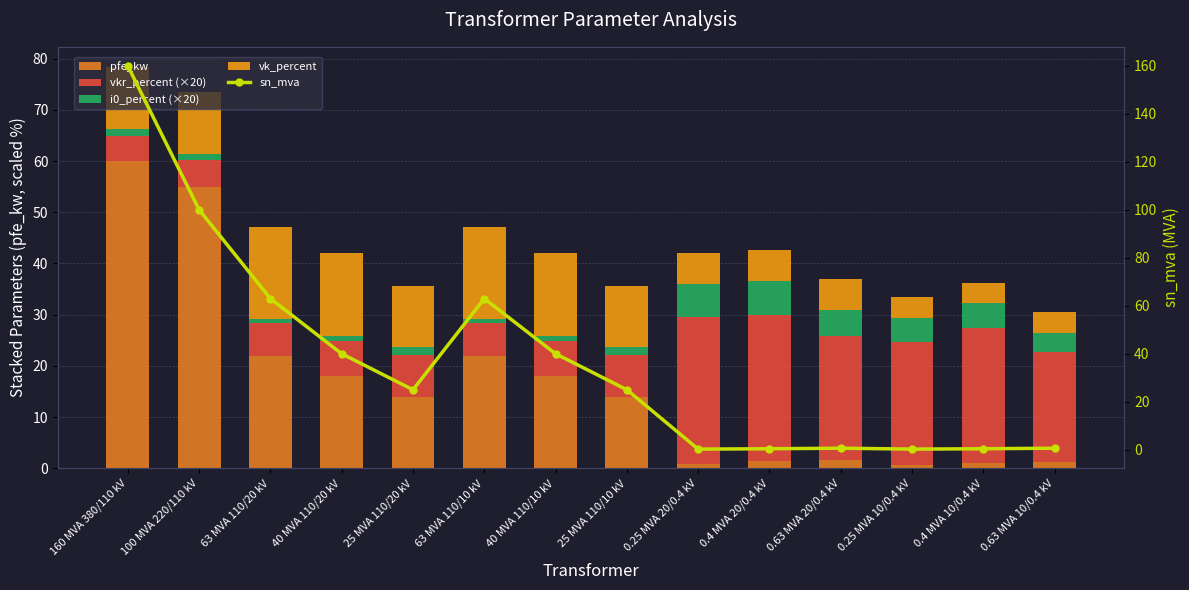

How many groups of bars are there?

14